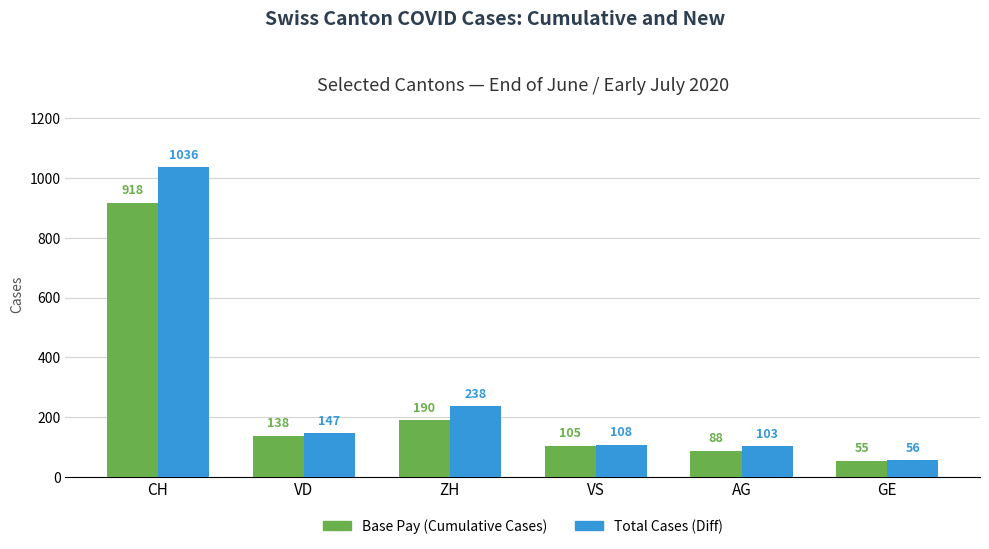

Count the number of data series in this chart.

2